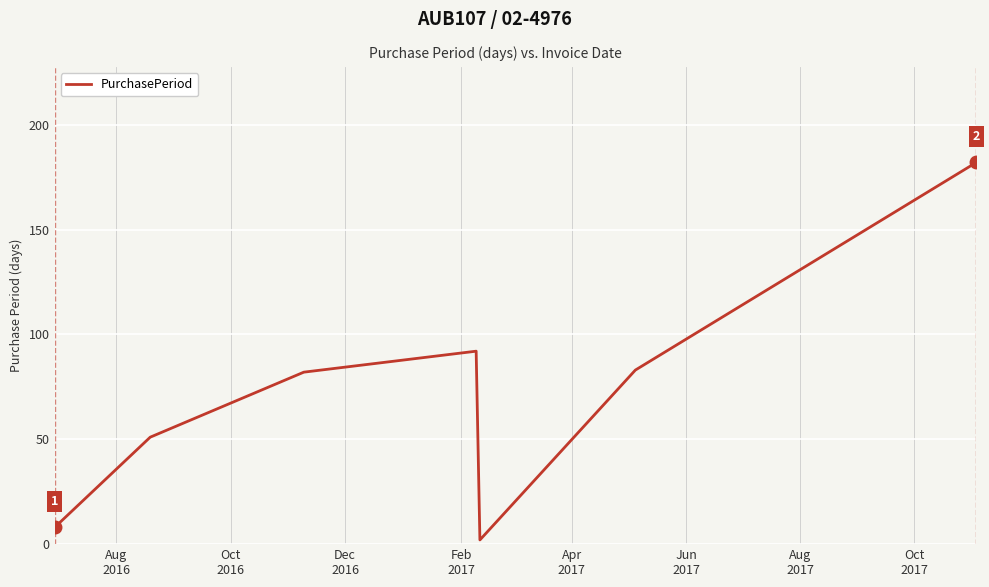

True or false: the data has more than 2 interior local peaks.

False